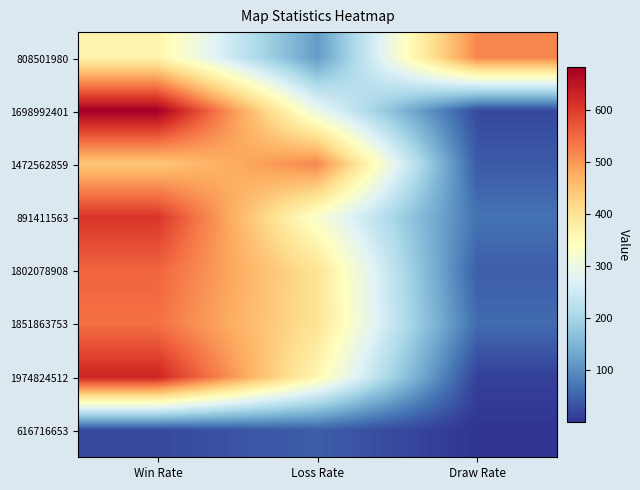

Reading left to right, list all the values displayed in this chart.

808501980: Win Rate=366	Loss Rate=116	Draw Rate=518
1698992401: Win Rate=681	Loss Rate=296	Draw Rate=23
1472562859: Win Rate=441	Loss Rate=518	Draw Rate=41
891411563: Win Rate=607	Loss Rate=325	Draw Rate=68
1802078908: Win Rate=554	Loss Rate=400	Draw Rate=46
1851863753: Win Rate=540	Loss Rate=400	Draw Rate=60
1974824512: Win Rate=627	Loss Rate=359	Draw Rate=14
616716653: Win Rate=23	Loss Rate=45	Draw Rate=1